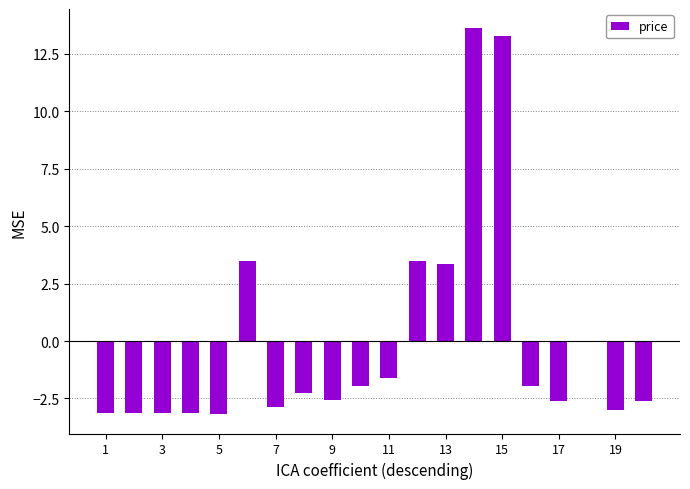

What is the greatest value displayed?

13.6